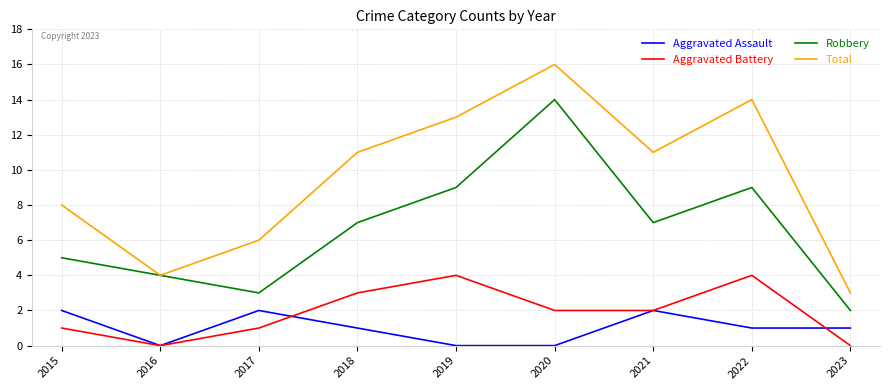

Between 2021 and 2023, which series saw the biggest shift?

Total